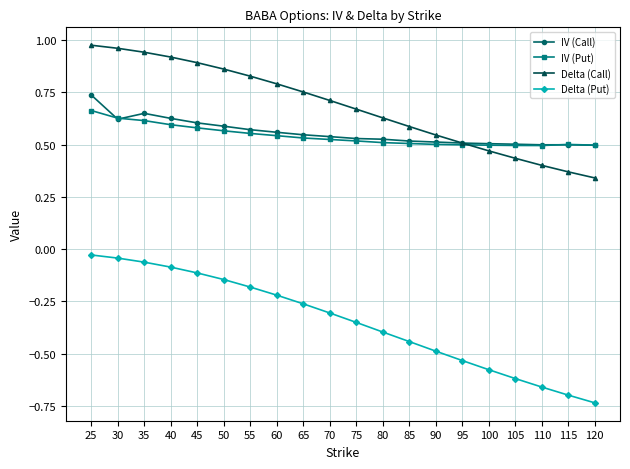

Which series has the widest spread of values?

Delta (Put)